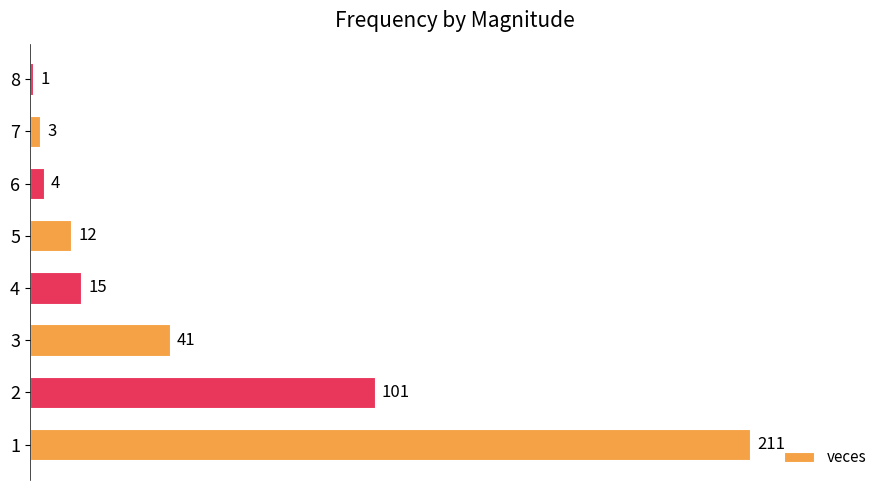

Between 7 and 4, which is larger?

4